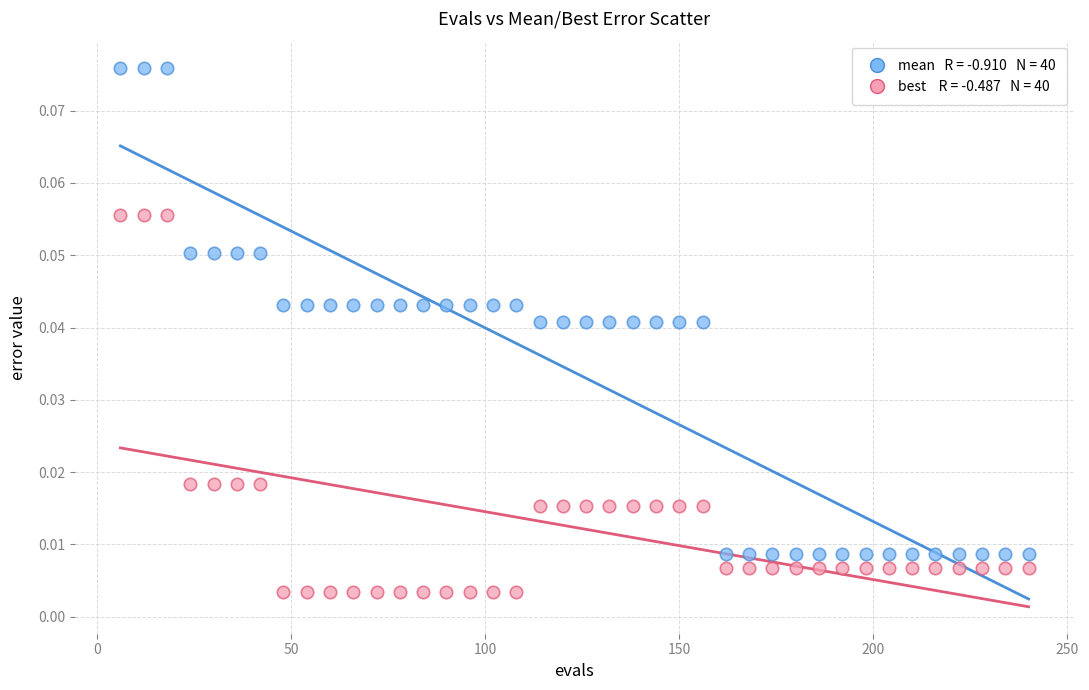

Across all data points, what is the range of X values (max minus min)?

234.0